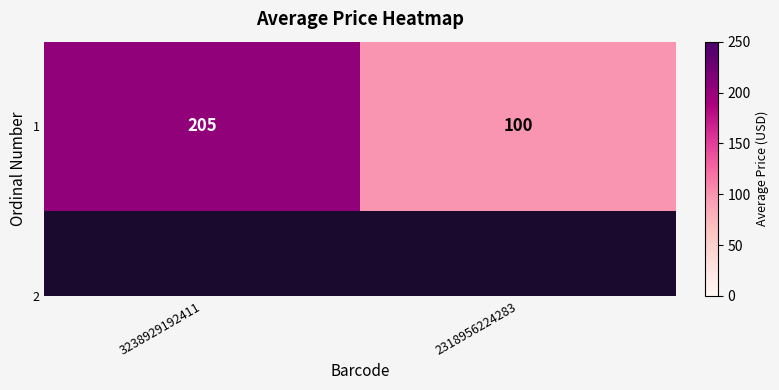

What is the smallest value displayed?

100